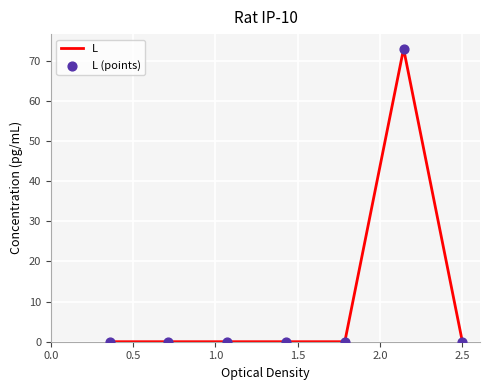

True or false: the data has more than 0 interior local peaks.

True